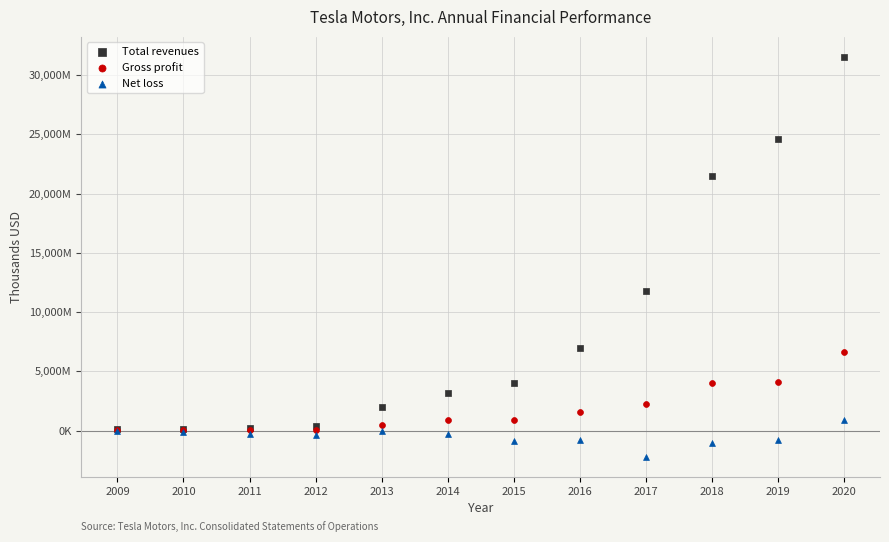

Which series reaches the maximum Y coordinate?

Total revenues